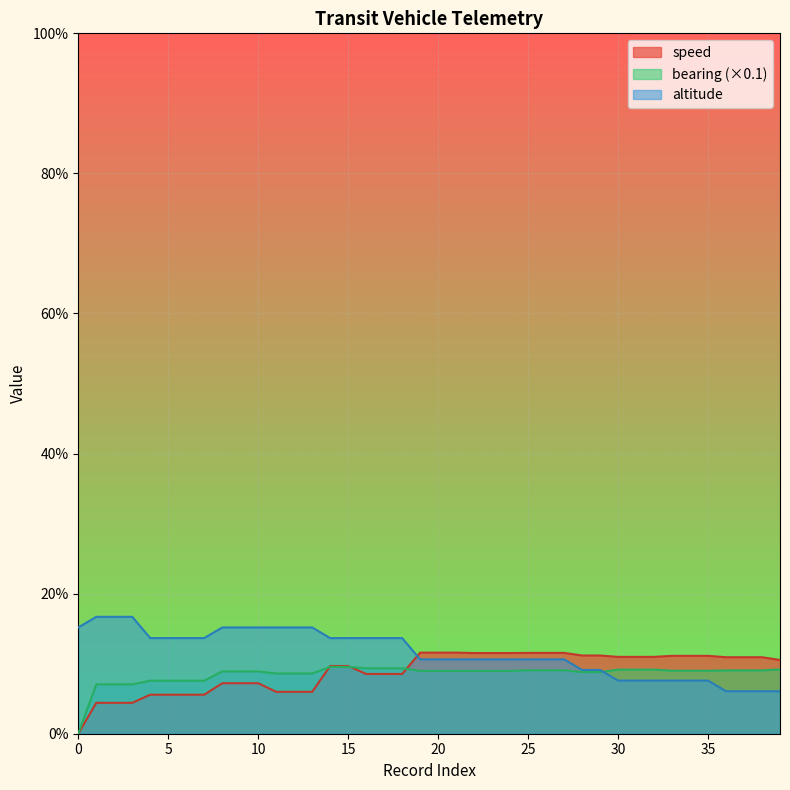

Which series ends up on top after the final intersection of bearing and altitude?

bearing